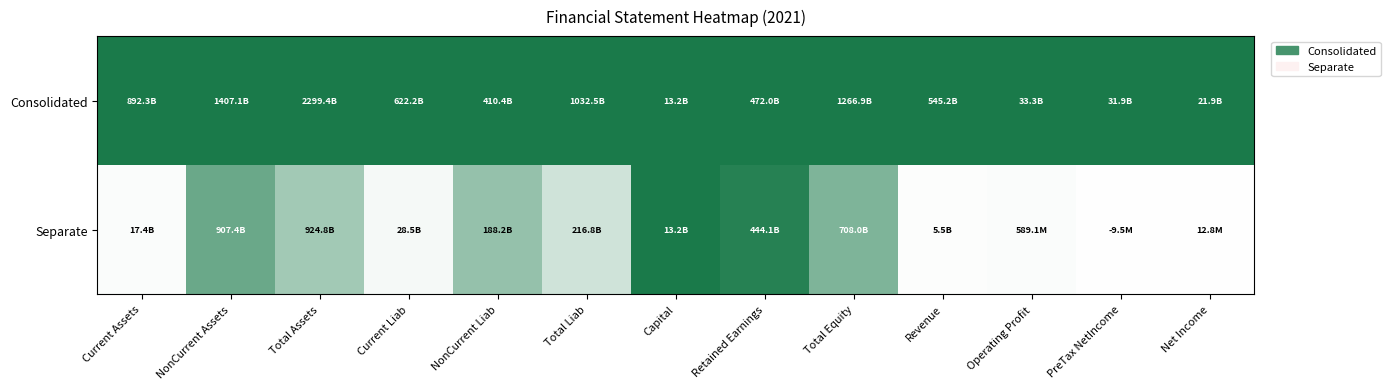

What is the difference between the highest and lowest values at Revenue?

1.0